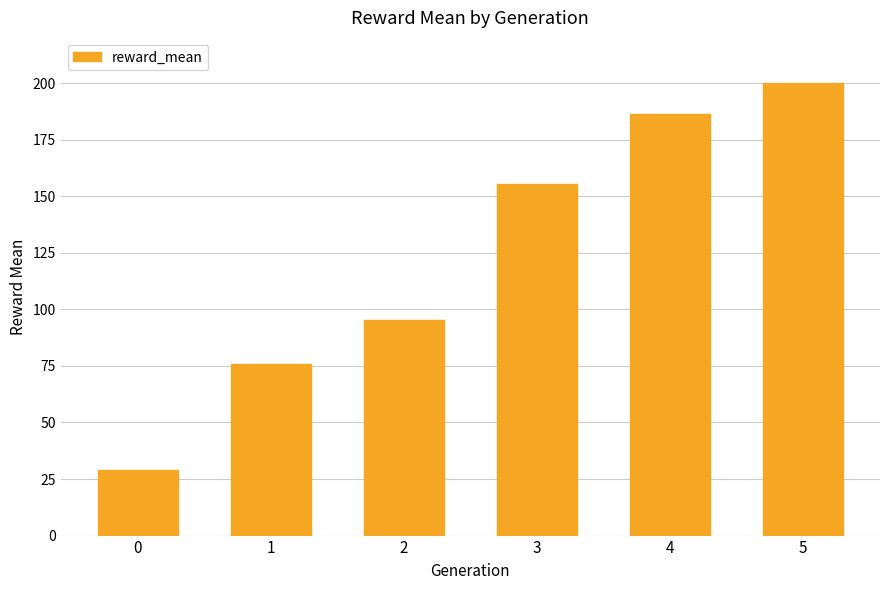

What is the difference between the maximum and minimum values?

171.0